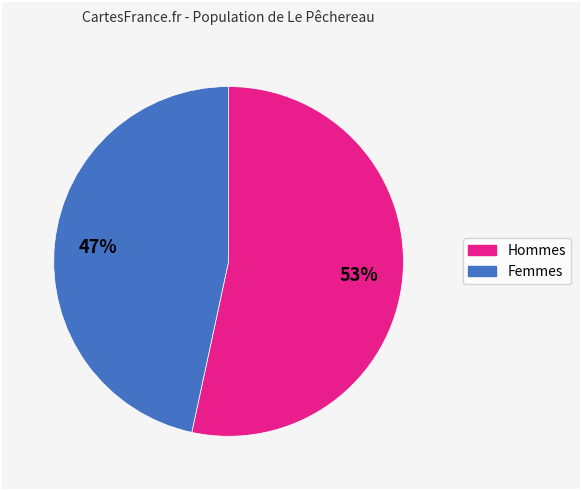

Is there a majority slice in this chart?

Yes